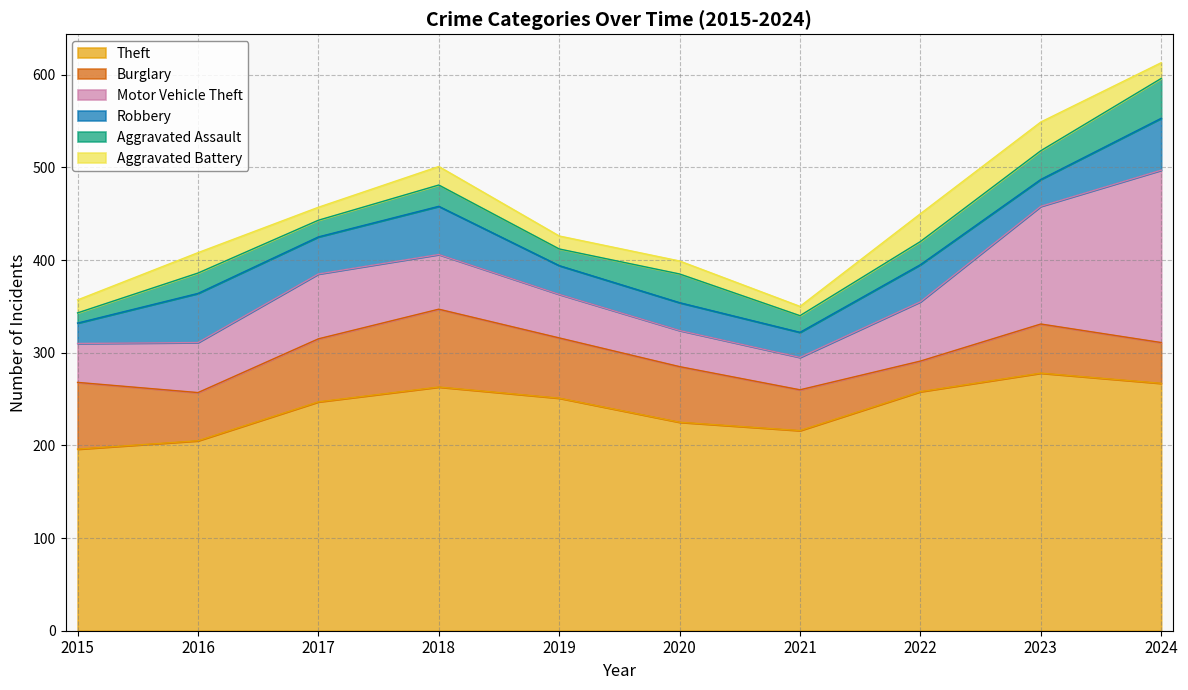

Reading right to left, extract all data points from this chart.

Theft: 267	278	258	216	225	251	263	247	205	196
Burglary: 44	53	33	44	60	65	84	68	52	72
Motor Vehicle Theft: 186	127	64	35	39	47	59	70	54	42
Robbery: 56	29	40	27	30	31	52	40	53	22
Aggravated Assault: 43	31	25	18	31	18	23	18	22	11
Aggravated Battery: 17	31	30	10	14	14	20	14	22	14